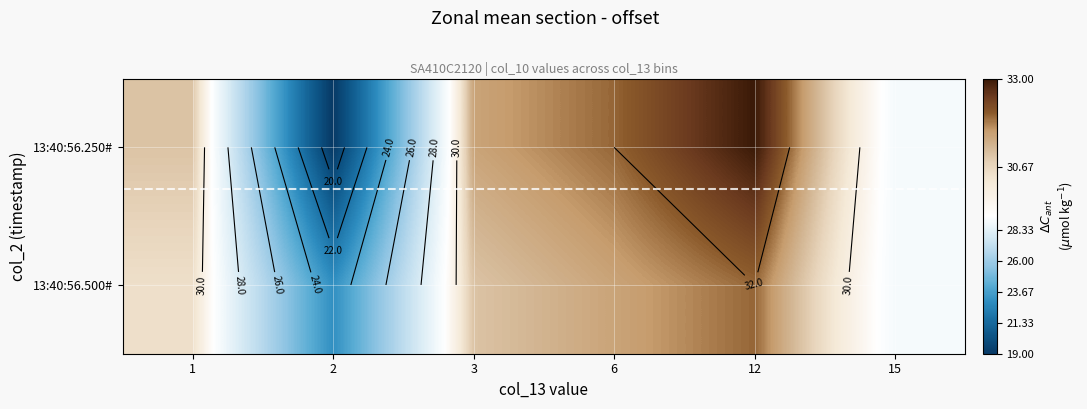

What is the smallest value displayed?

19.0